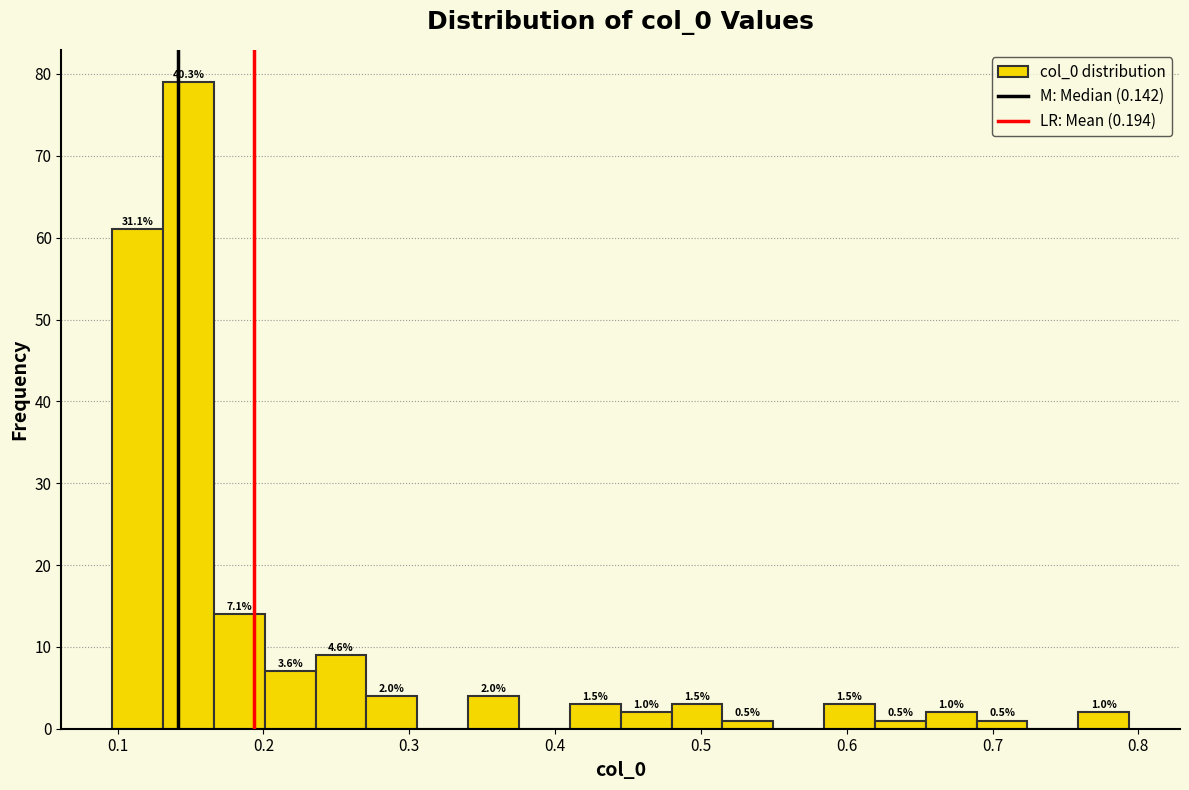

Around what value on the x-axis is the tallest bar? Give the approximate position of its centre, as read against the axis.

0.15